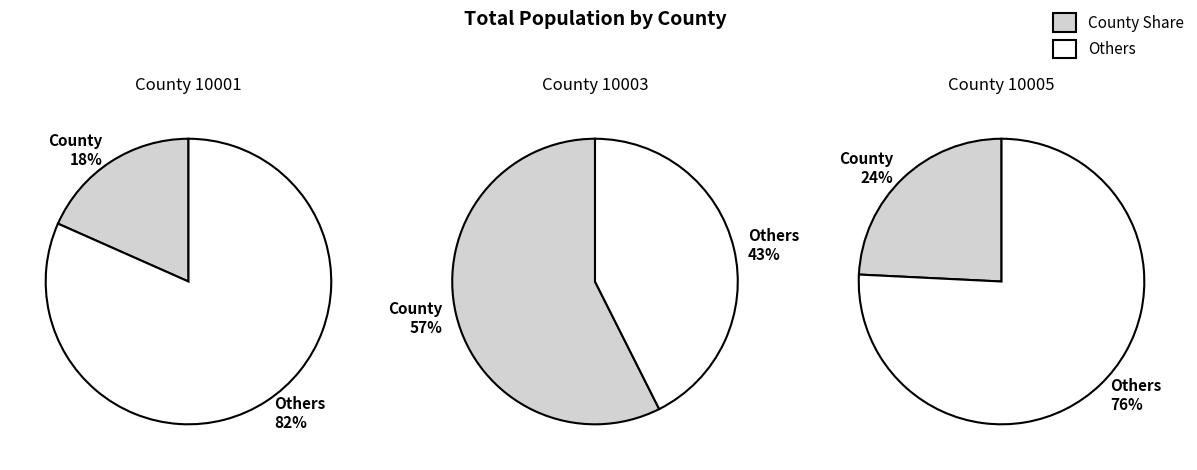

To the nearest percent, what is the combined percentage of 10005 and 10001?

43%